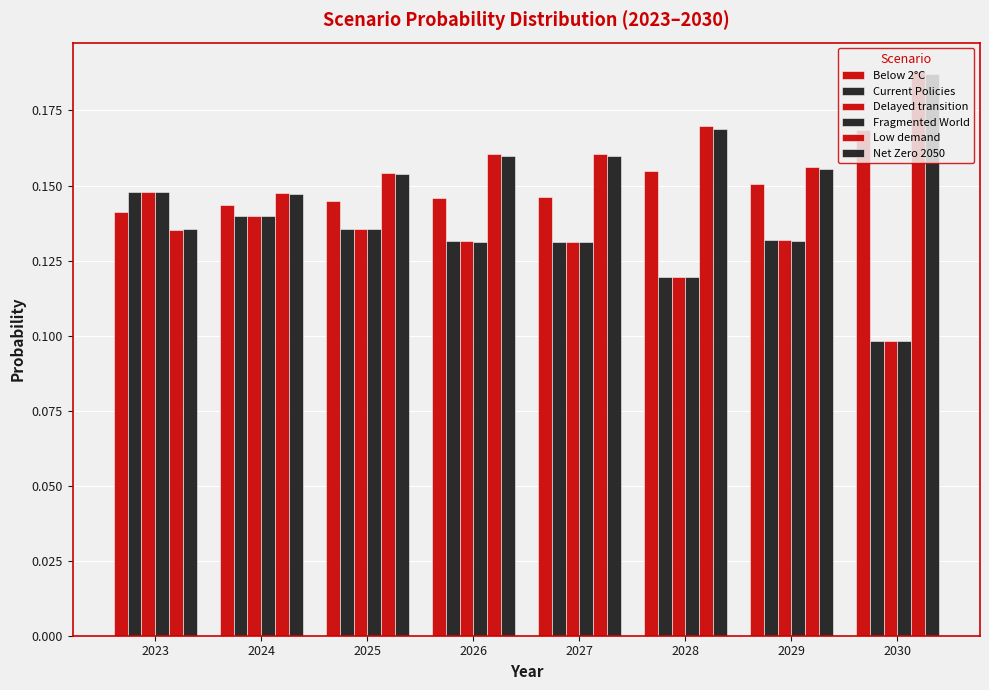

The value of Current Policies at 2023 is 0.1. True or false?

True